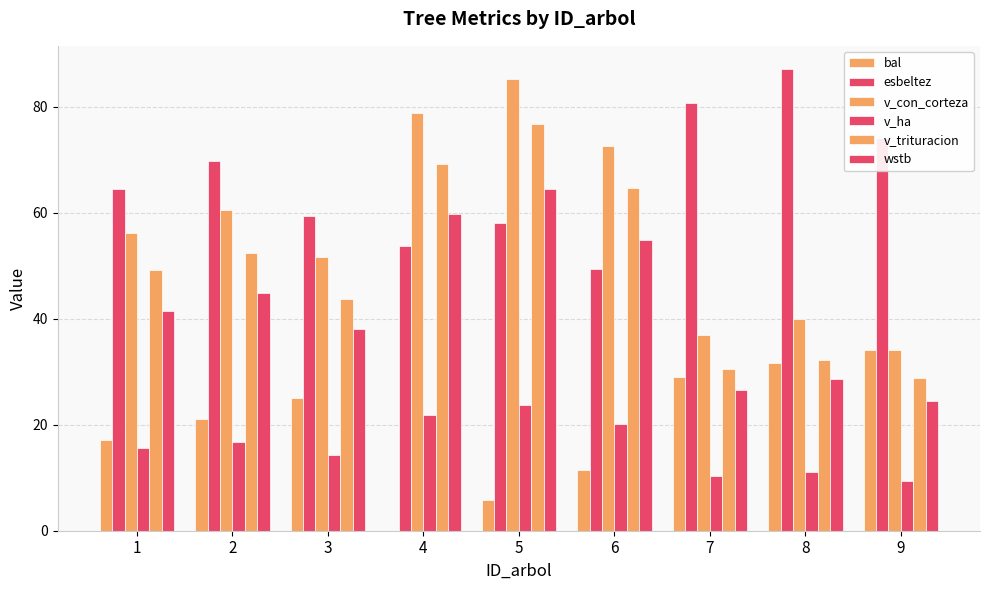

Reading left to right, transcribe all the data shown in this chart.

bal: 1=17.2	2=21.1	3=25.1	4=0.0	5=5.7	6=11.4	7=29.1	8=31.6	9=34.2
esbeltez: 1=64.5	2=69.7	3=59.4	4=53.8	5=58.1	6=49.5	7=80.7	8=87.2	9=74.2
v_con_corteza: 1=56.1	2=60.6	3=51.7	4=78.9	5=85.2	6=72.6	7=37.0	8=39.9	9=34.1
v_ha: 1=15.6	2=16.8	3=14.3	4=21.9	5=23.7	6=20.2	7=10.3	8=11.1	9=9.5
v_trituracion: 1=49.3	2=52.5	3=43.8	4=69.2	5=76.8	6=64.6	7=30.5	8=32.2	9=28.8
wstb: 1=41.4	2=44.8	3=38.1	4=59.7	5=64.5	6=54.9	7=26.5	8=28.6	9=24.4